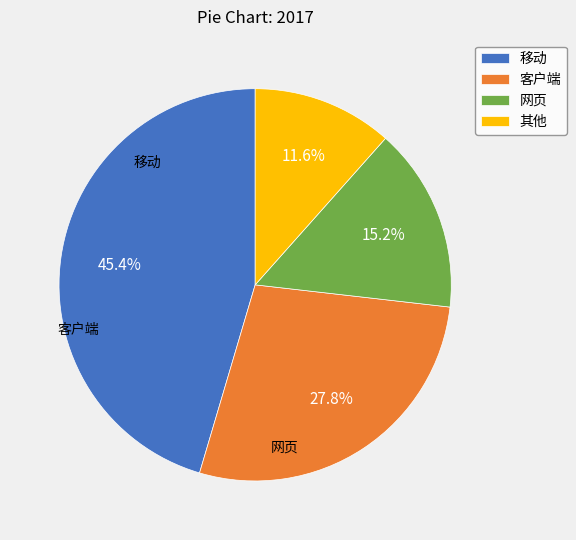

To the nearest percent, what portion does 网页 represent?

15%